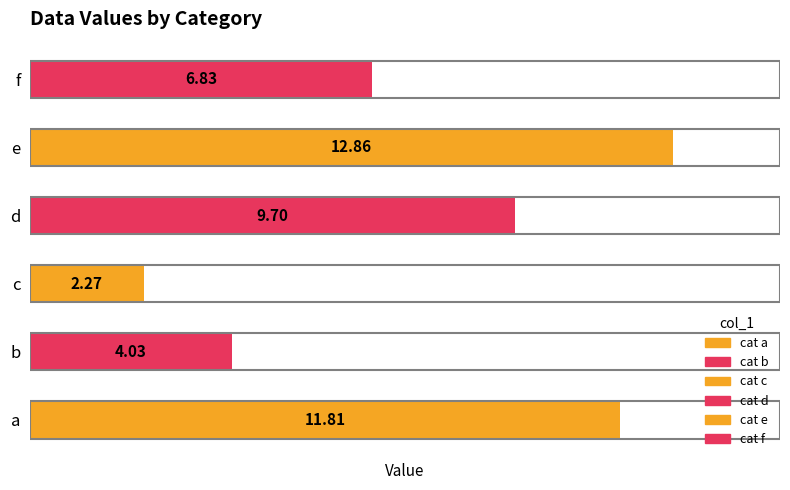

List the labels in order of value, smallest first.

c, b, f, d, a, e